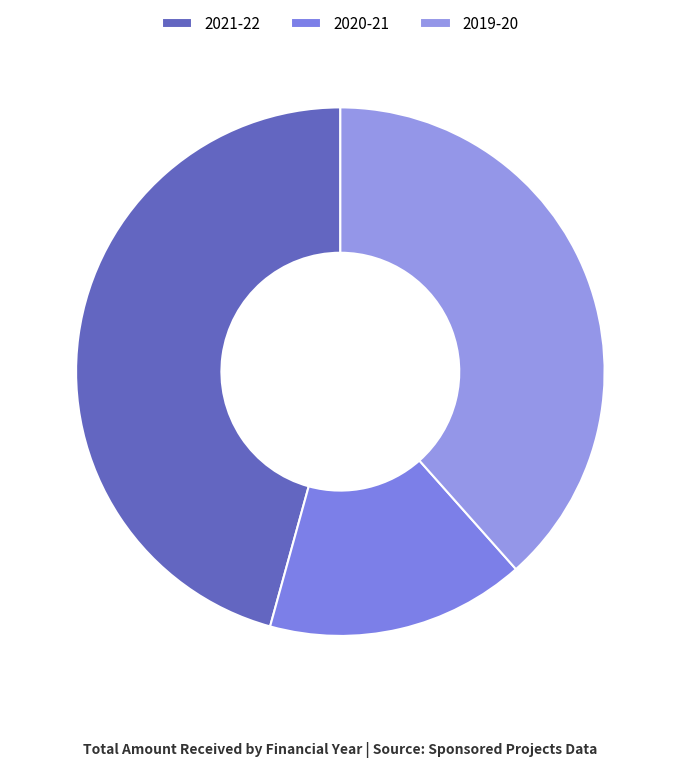

Rank the categories by value from lowest to highest.

2020-21, 2019-20, 2021-22